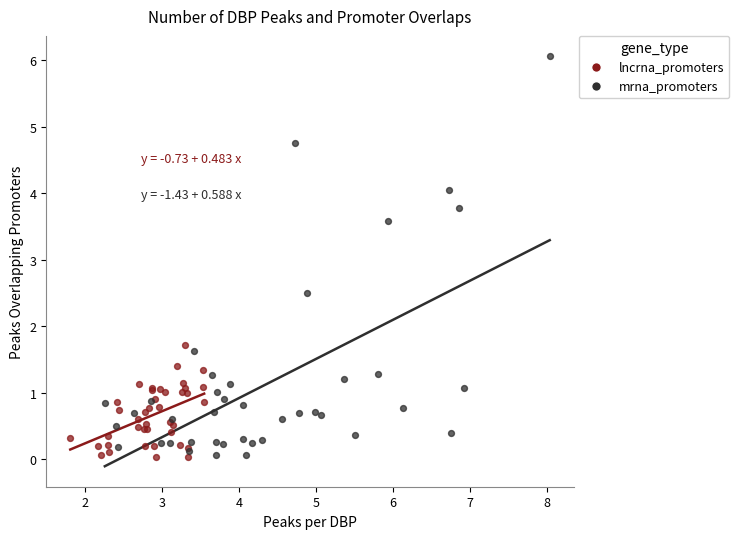

Which series has the widest spread of Y values?

mrna_promoters